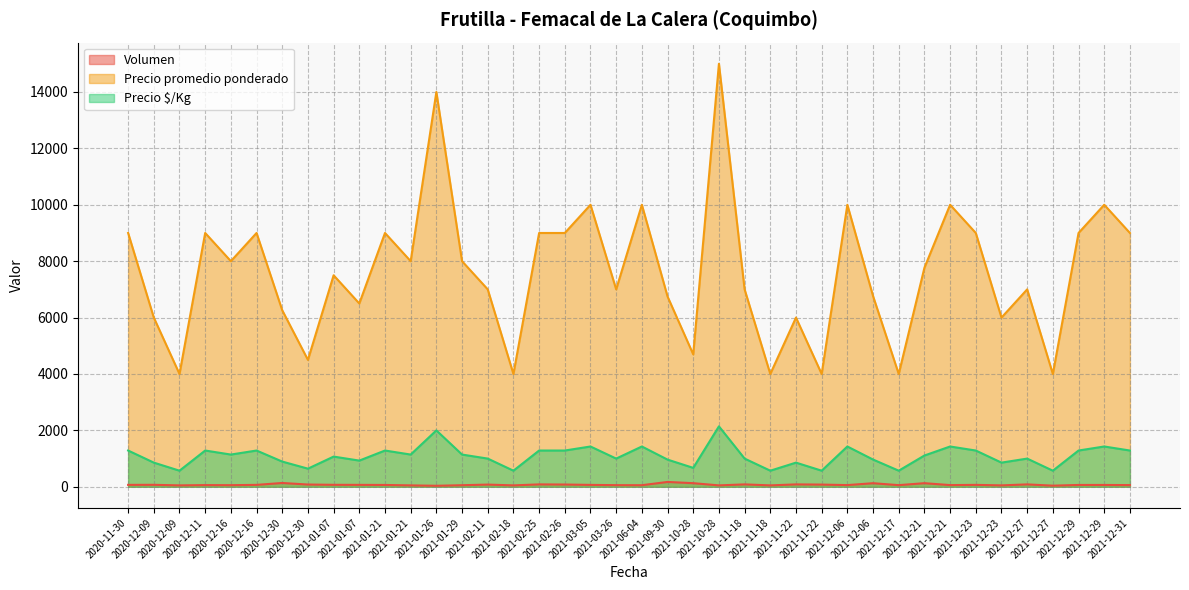

At which category is the sum across all series the highest?

2021-10-28